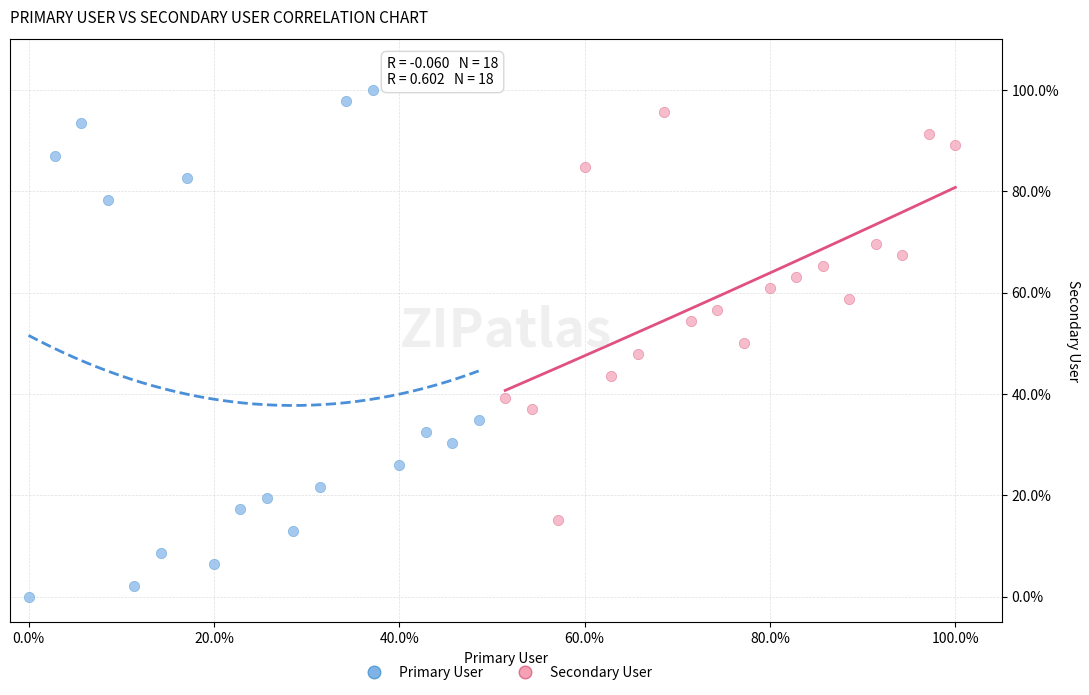

Which series reaches the maximum Y coordinate?

Primary User